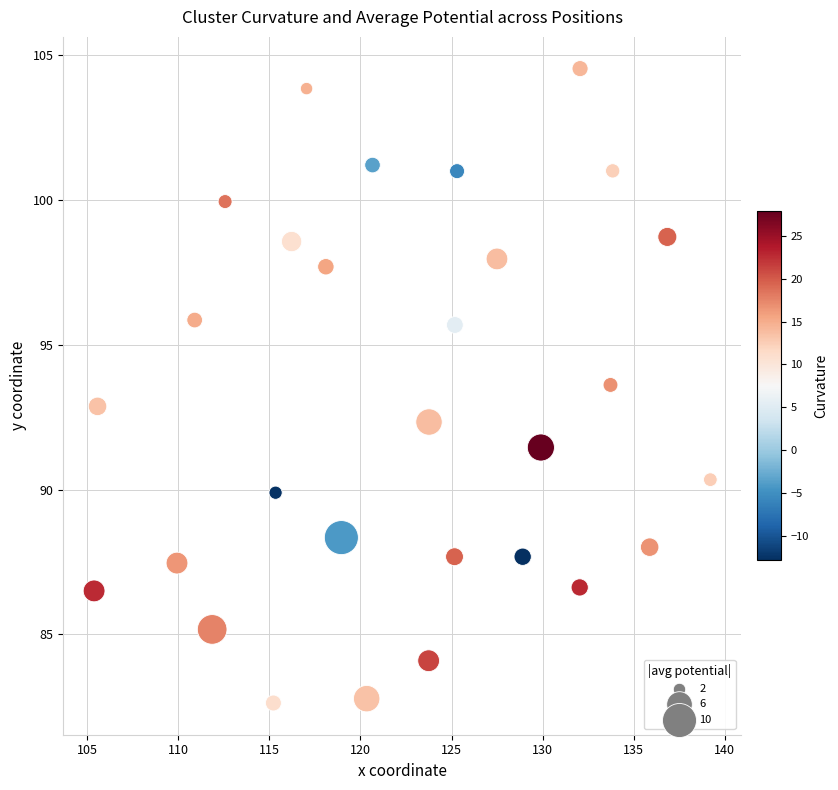

What is the range of X values (max minus min)?

33.8